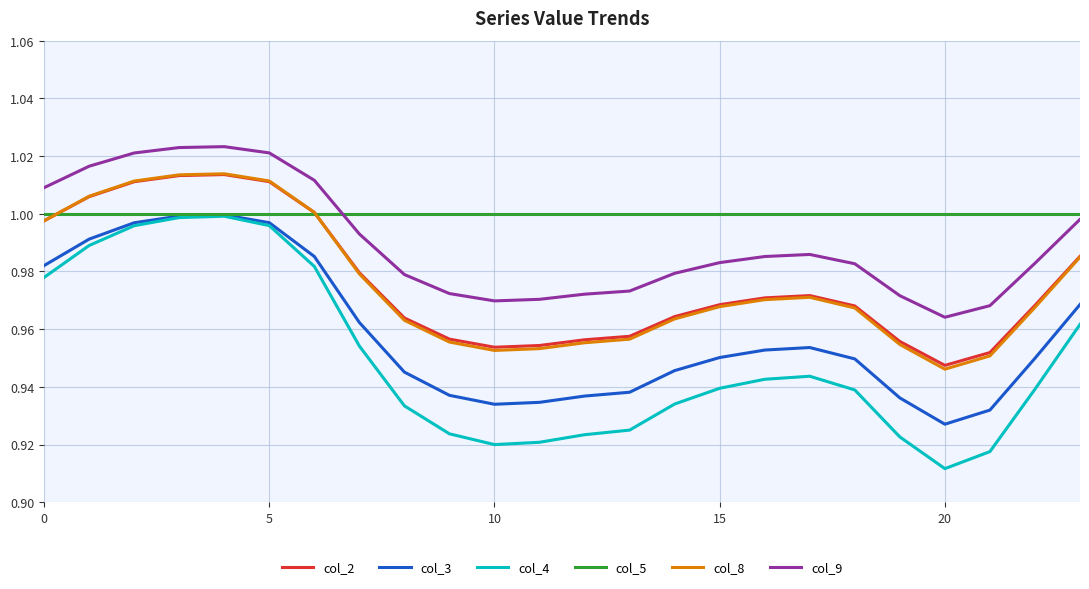

Count the number of categories in the chart.

24